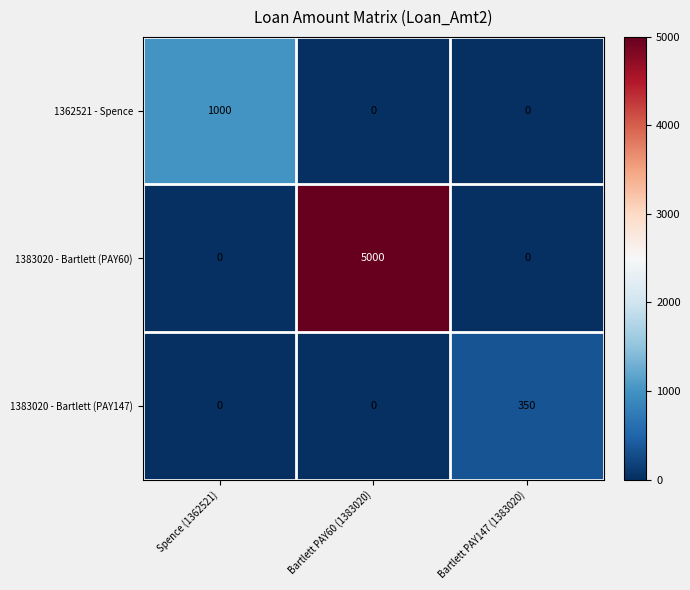

Reading left to right, list all the values displayed in this chart.

1362521 - Spence: Spence (1362521)=1000	Bartlett PAY60 (1383020)=0	Bartlett PAY147 (1383020)=0
1383020 - Bartlett (PAY60): Spence (1362521)=0	Bartlett PAY60 (1383020)=5000	Bartlett PAY147 (1383020)=0
1383020 - Bartlett (PAY147): Spence (1362521)=0	Bartlett PAY60 (1383020)=0	Bartlett PAY147 (1383020)=350